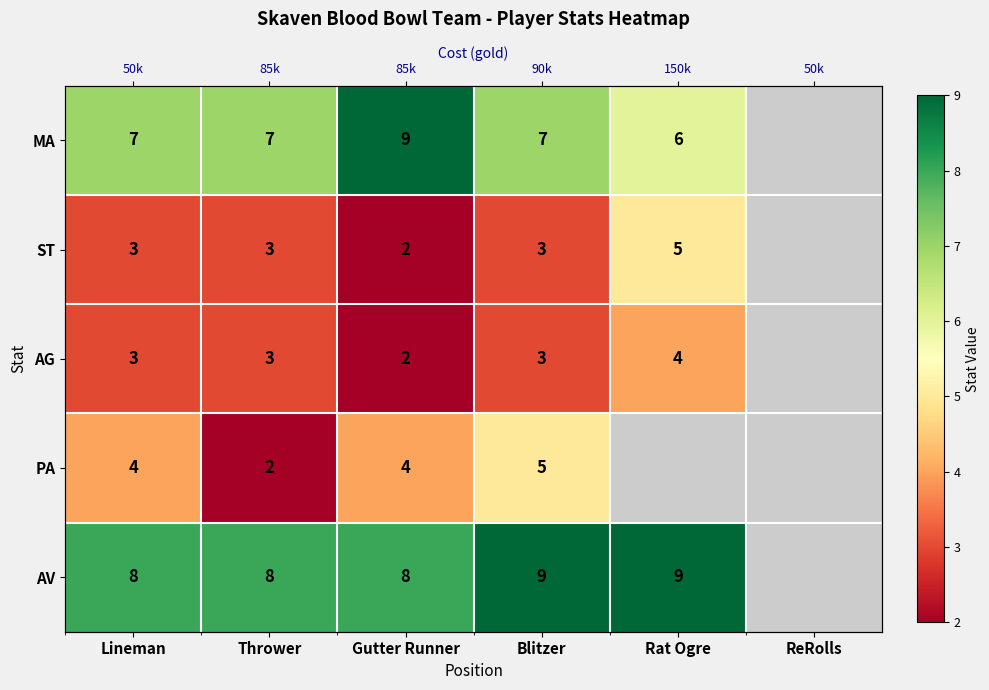

At which category is the sum across all series the highest?

Blitzer